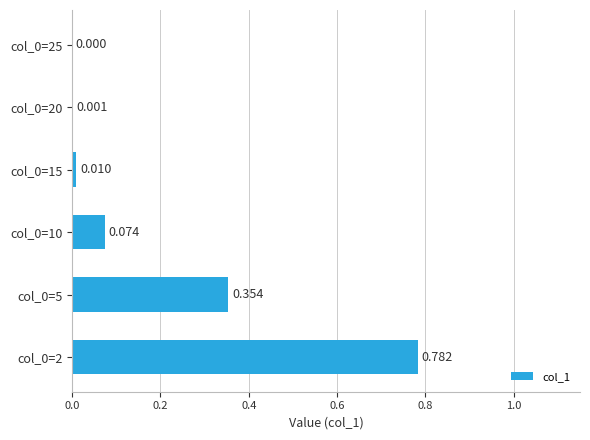

Are the bars horizontal?

Yes